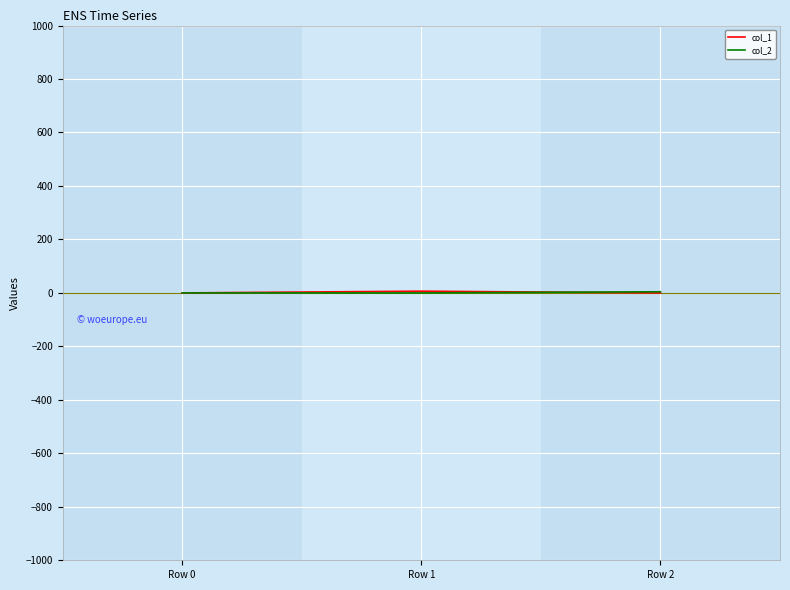

Is it true that col_2 equals 0.0 at Row 0?

True